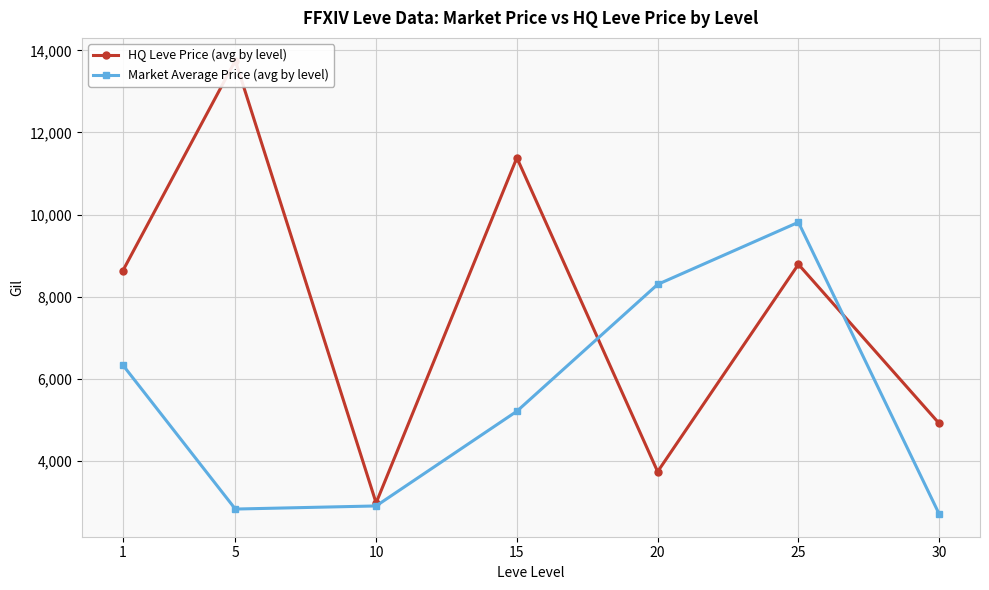

What is the maximum value for Market Average Price (avg by level)?

9814.8